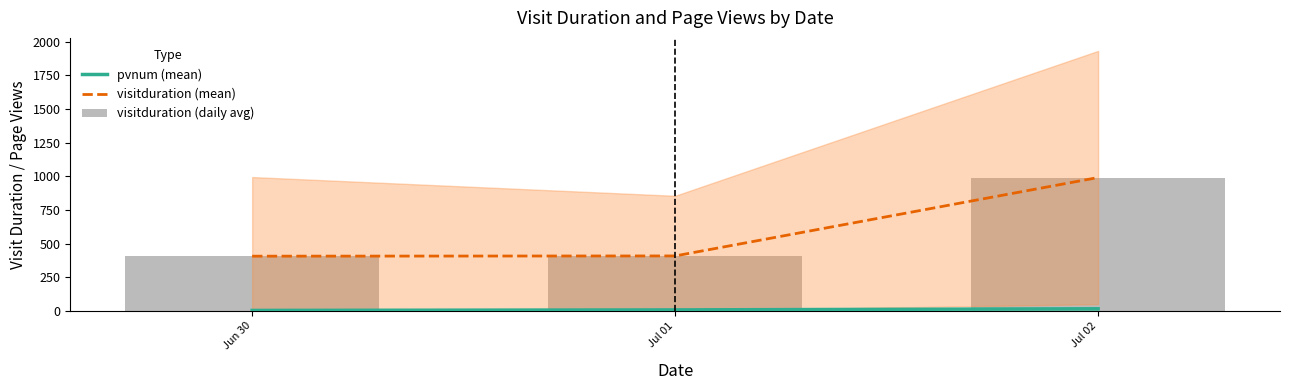

What is the difference between the maximum and minimum values in the visitduration (daily avg) series?

584.2